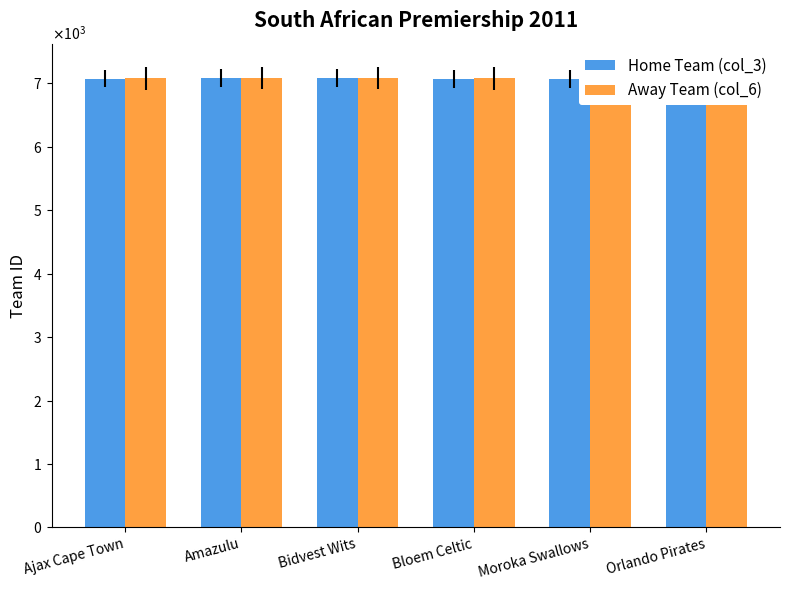

The Home Team (col_3) series shows 7073 at Moroka Swallows. True or false?

True